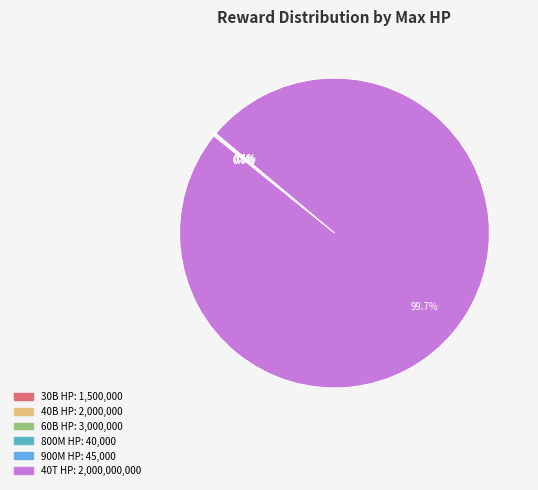

Is there any slice that represents more than half of the pie?

Yes